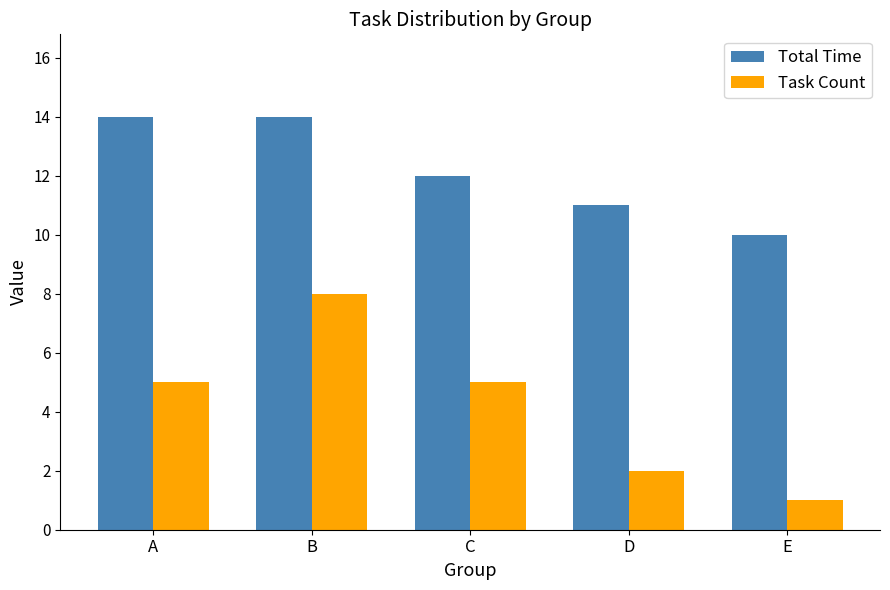

The Total Time series shows 18 at E. True or false?

False